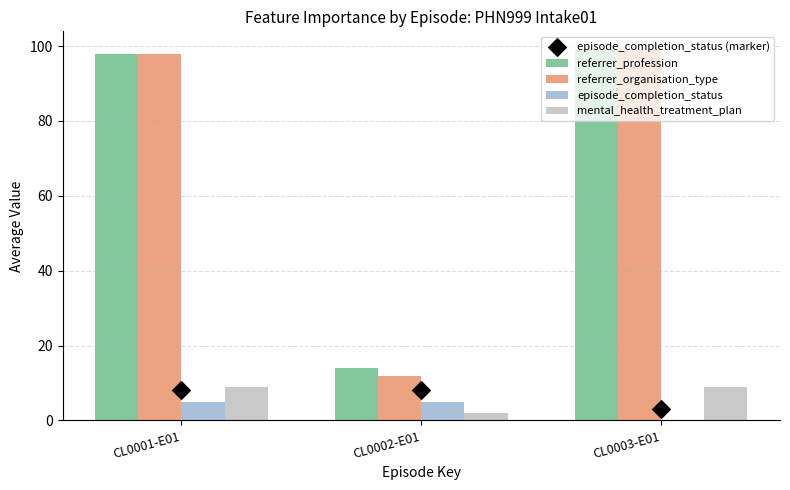

Which series contains the lowest Y value?

episode_completion_status